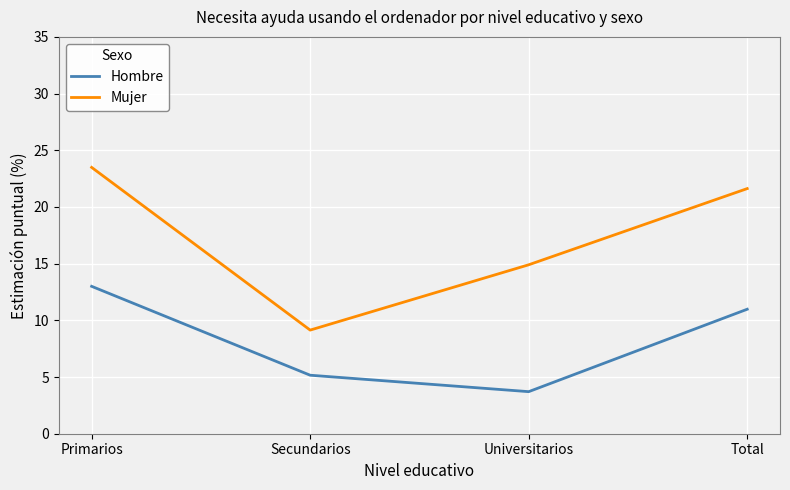

What is the average value of the Mujer series?

17.3